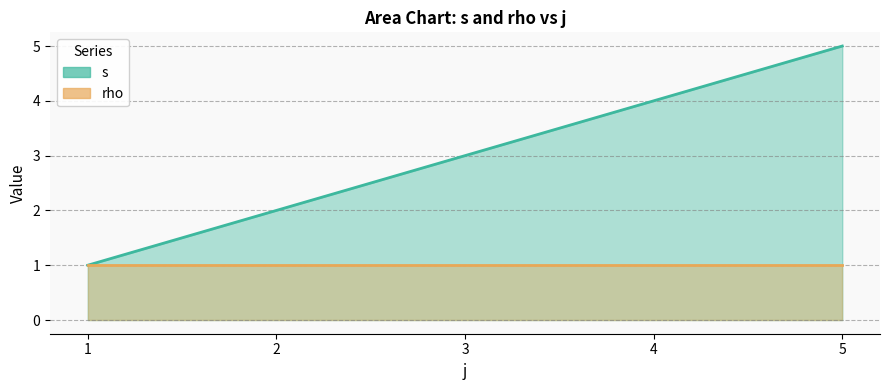

Between 4 and 5, which is larger?

5